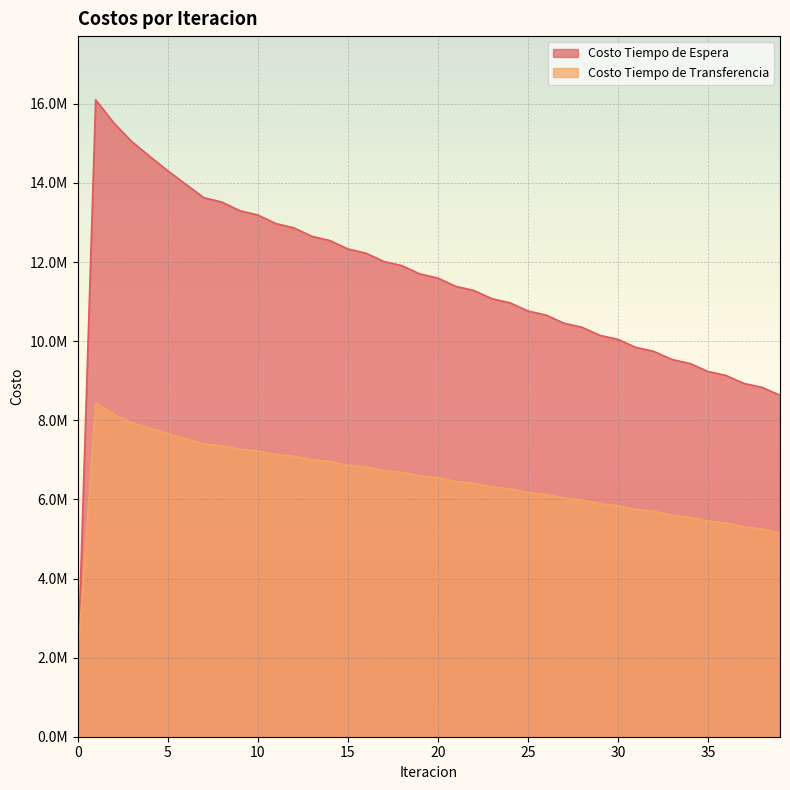

Does the chart display data point markers on the line(s)?

No